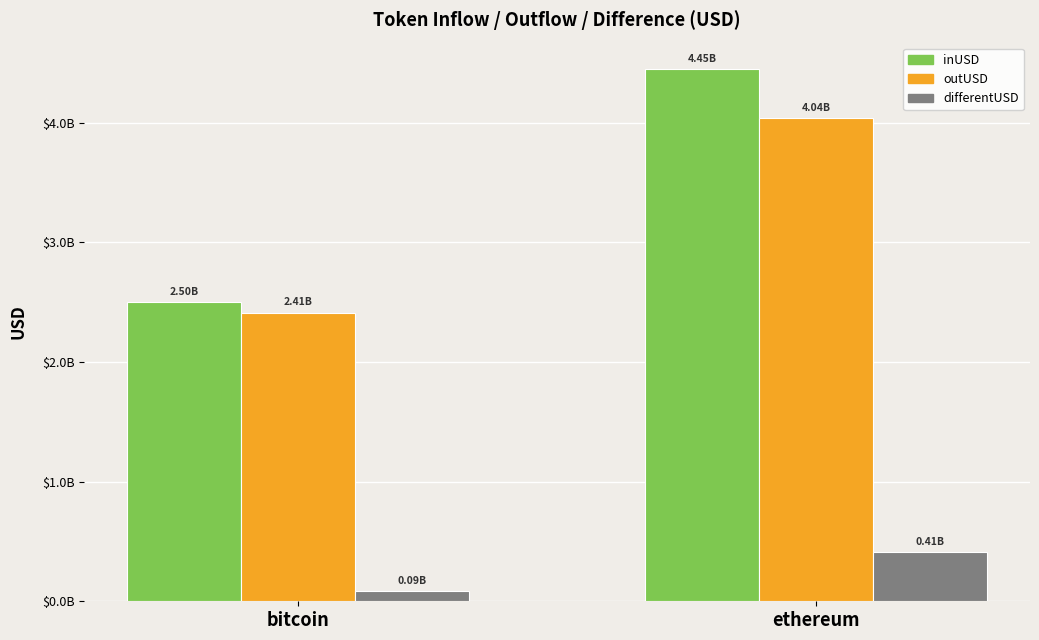

Are the bars grouped side by side (vs. stacked)?

Yes